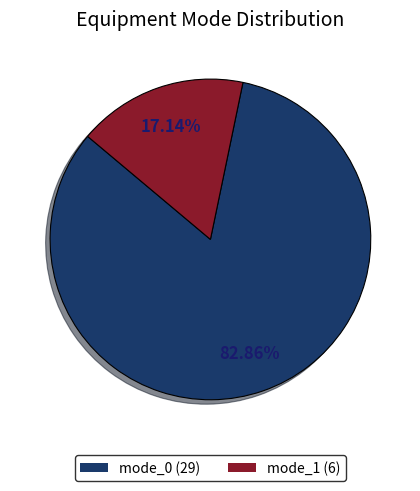

The mode_1 slice represents 17% of the pie. True or false?

True